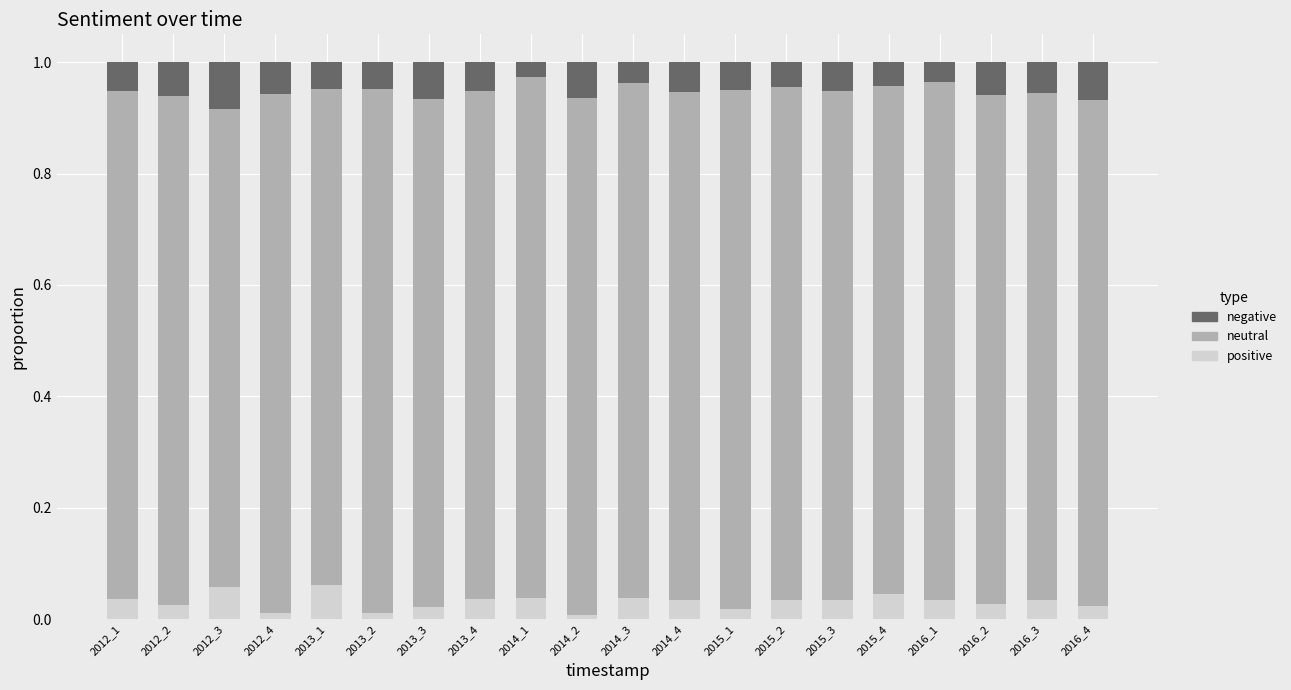

True or false: positive has a value of 0.1 at 2014_3.

False